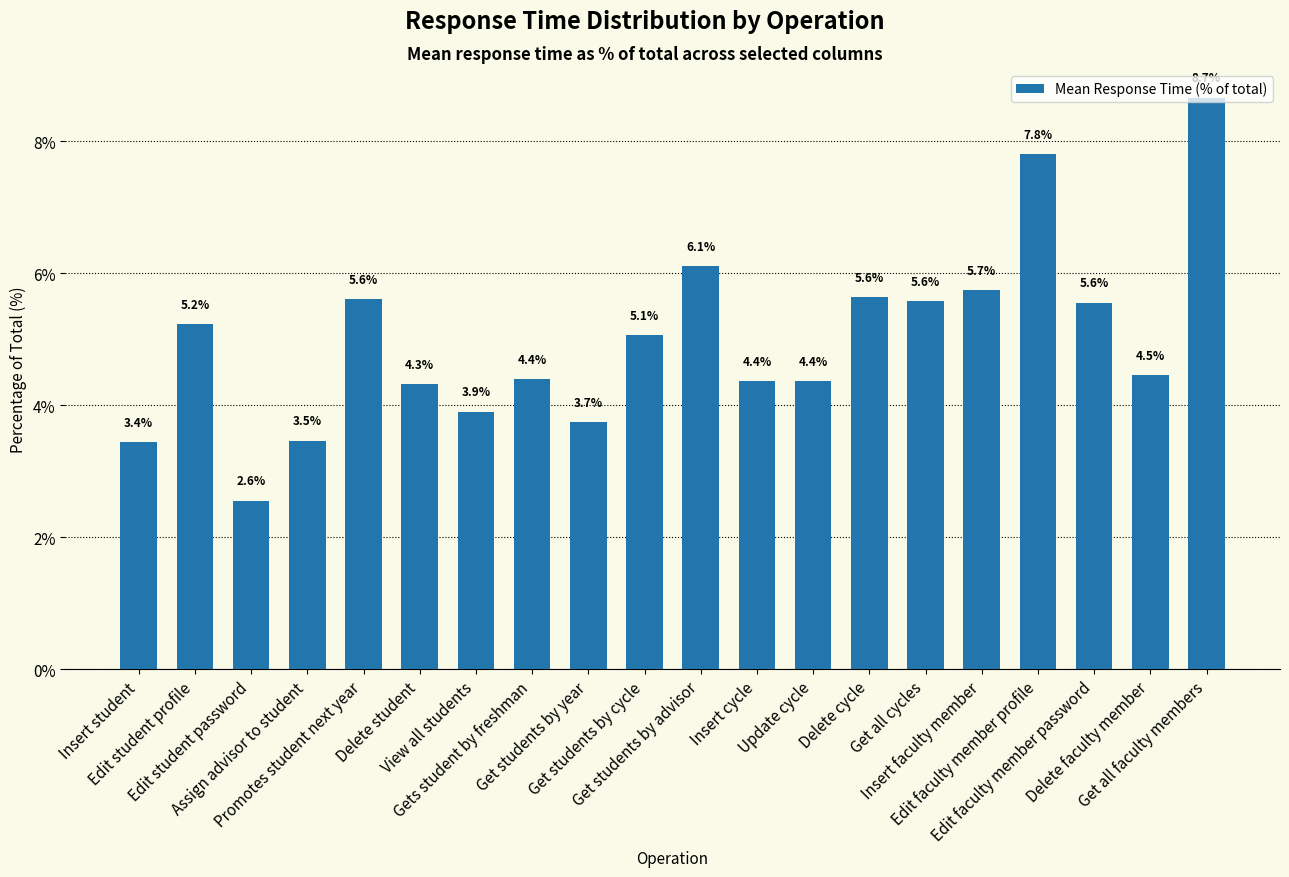

What is the greatest value displayed?

8.7